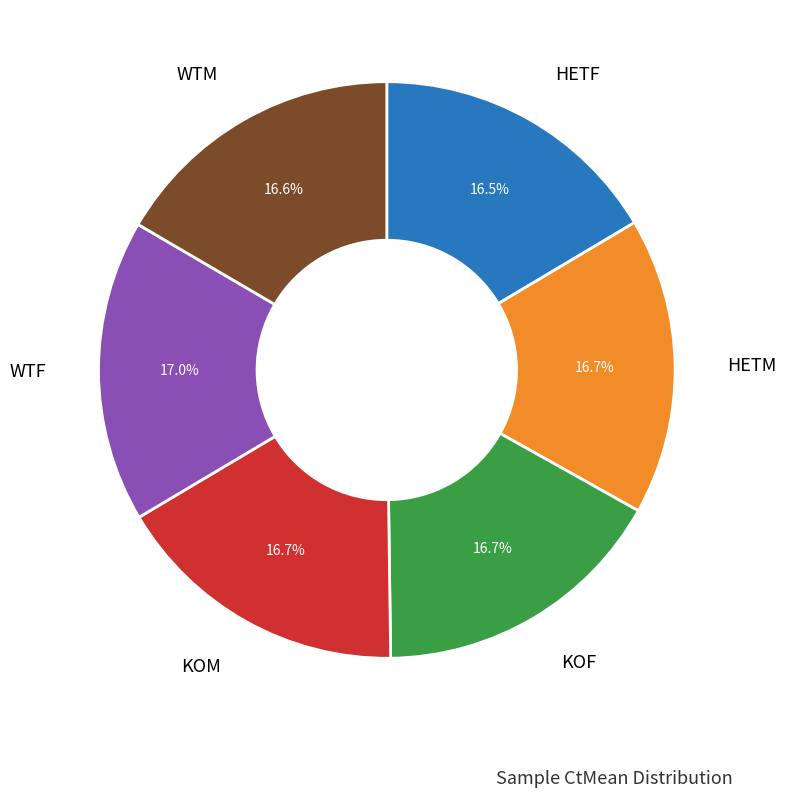

Is there any slice that represents more than half of the pie?

No